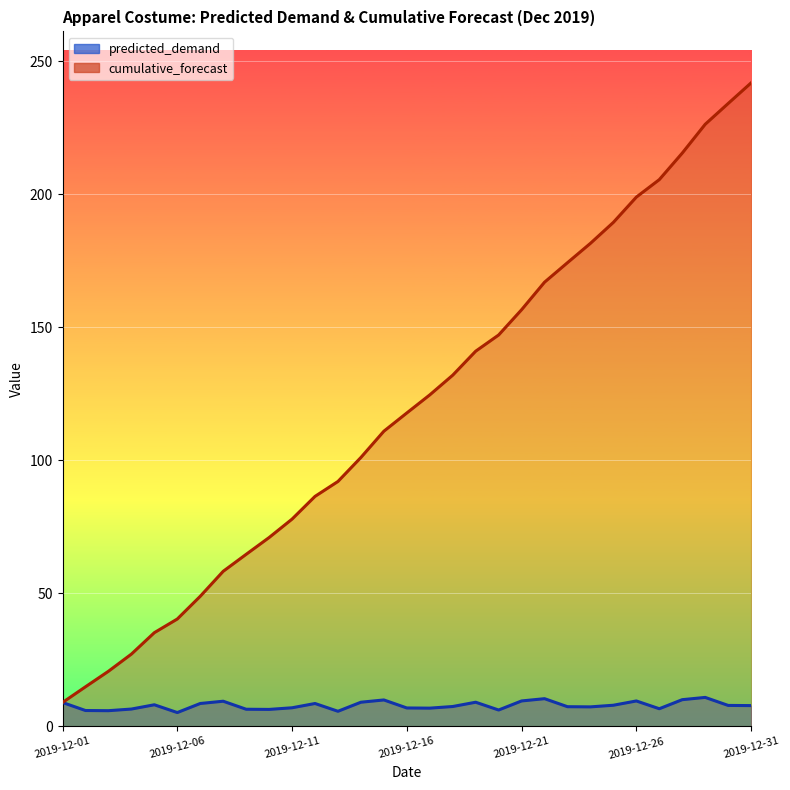

Is the value of cumulative_forecast at 2019-12-05 greater than the value of predicted_demand at 2019-12-09?

Yes